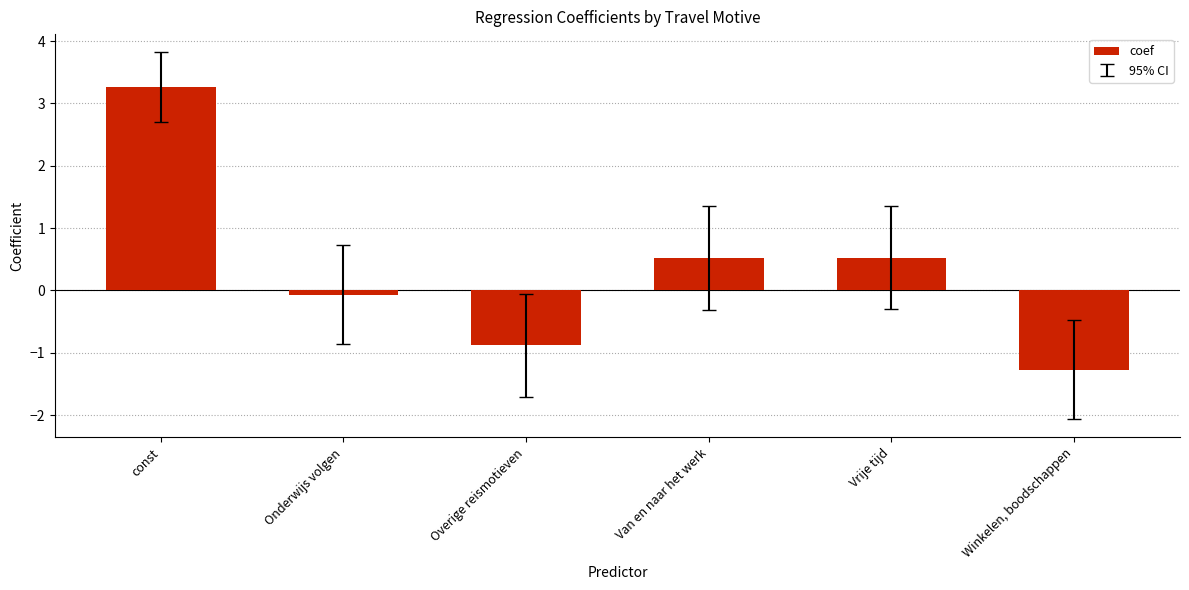

How many data points are above 0?

3